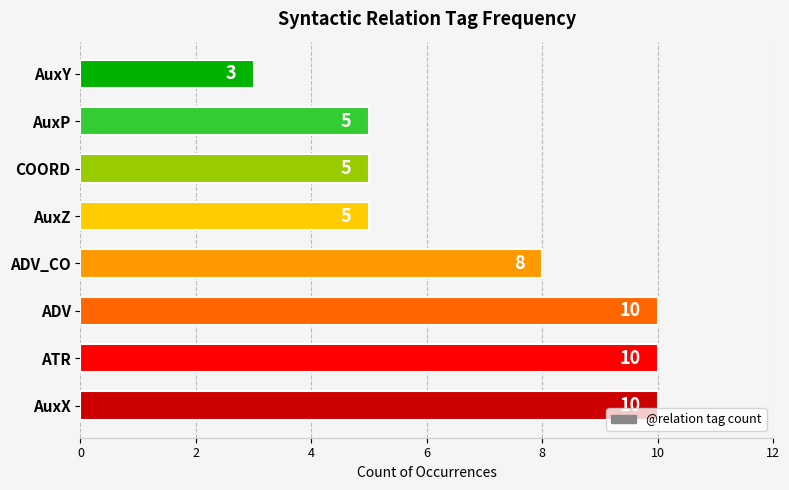

True or false: the data shows 8 at ADV_CO.

True